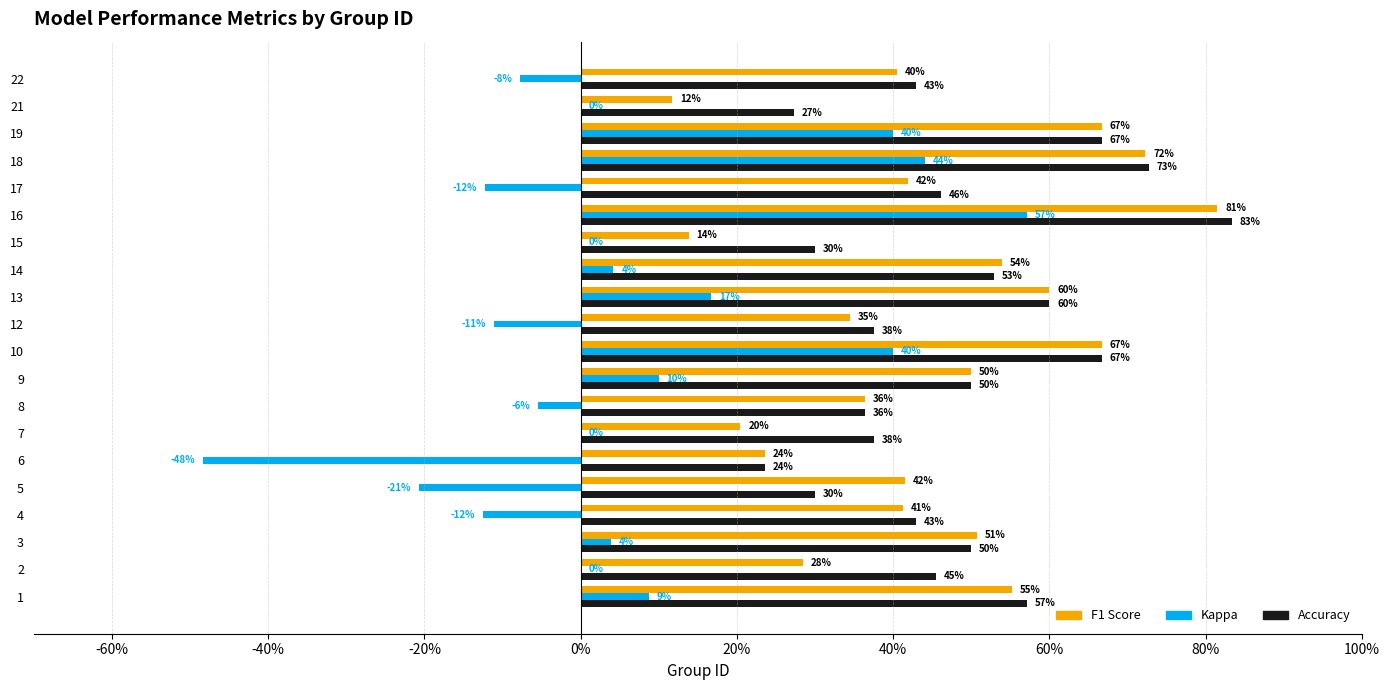

The kappa series shows 0.6 at 19. True or false?

False